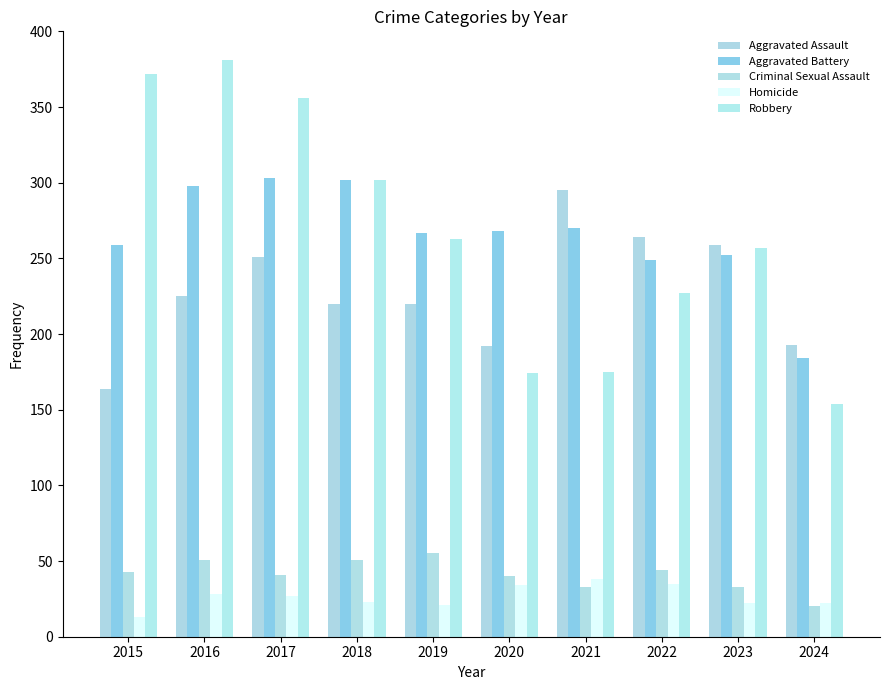

What is the average value of the Aggravated Battery series?

265